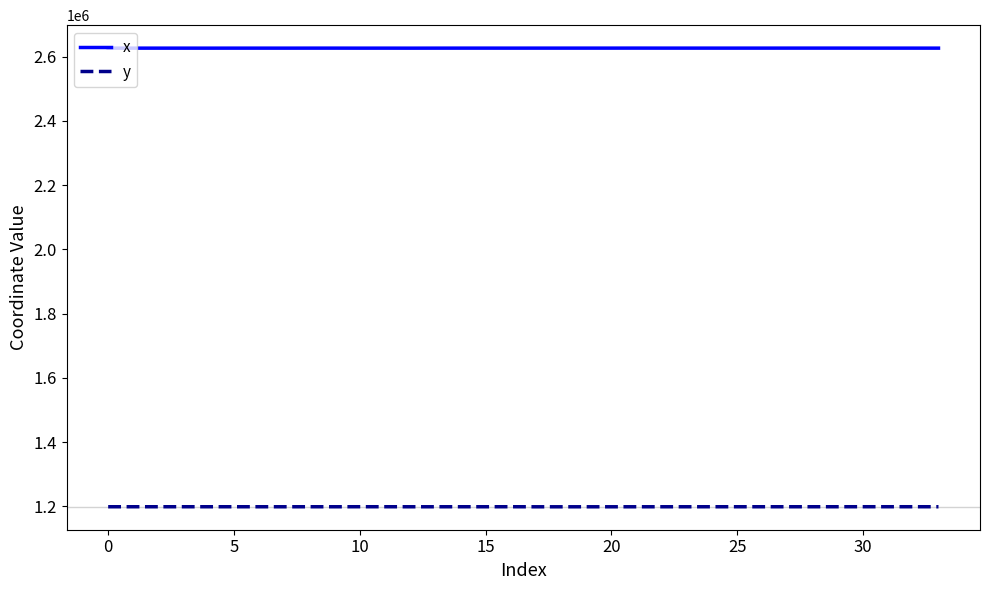

How many values in the y series exceed 1198551?

18